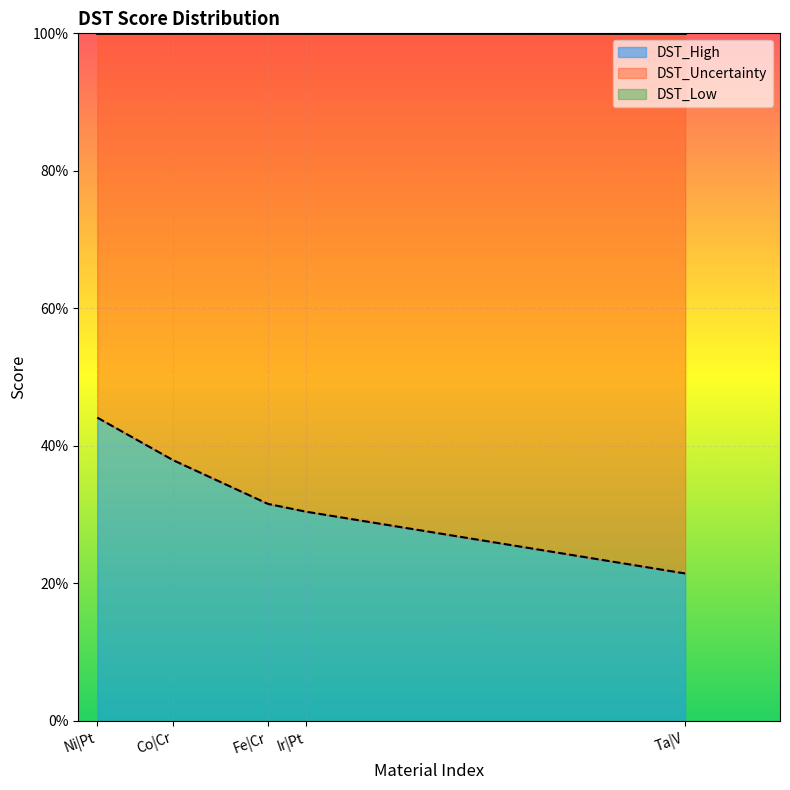

What is the label of the 3rd point from the left?

Fe|Cr